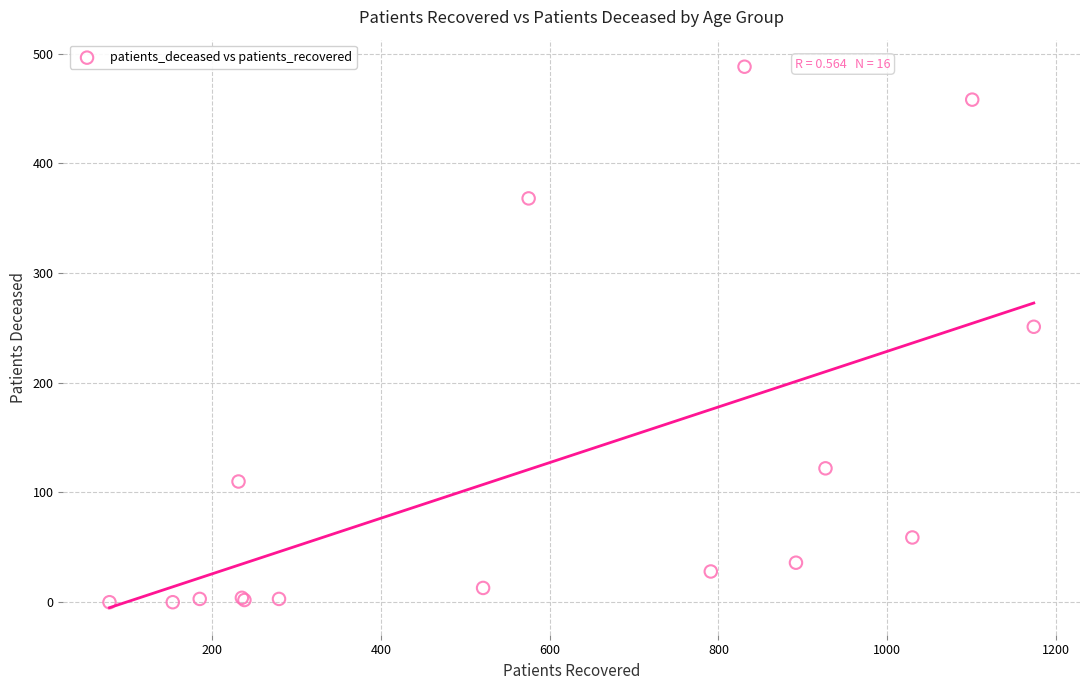

What Y value in the scatter plot is closest to 244?

251